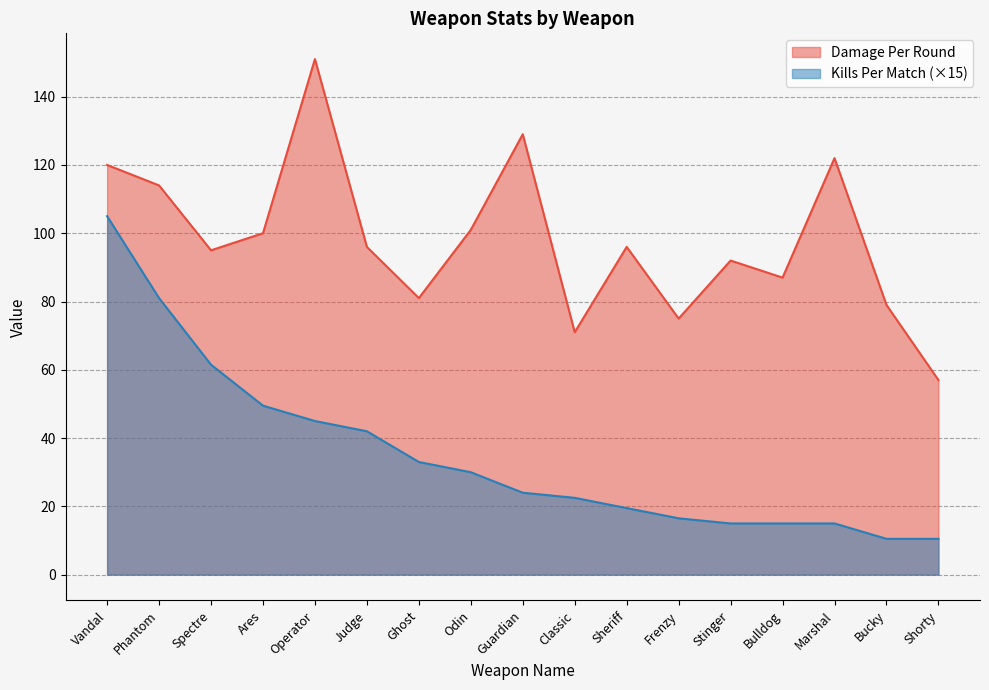

What is the lowest value of the Damage Per Round series?

57.0